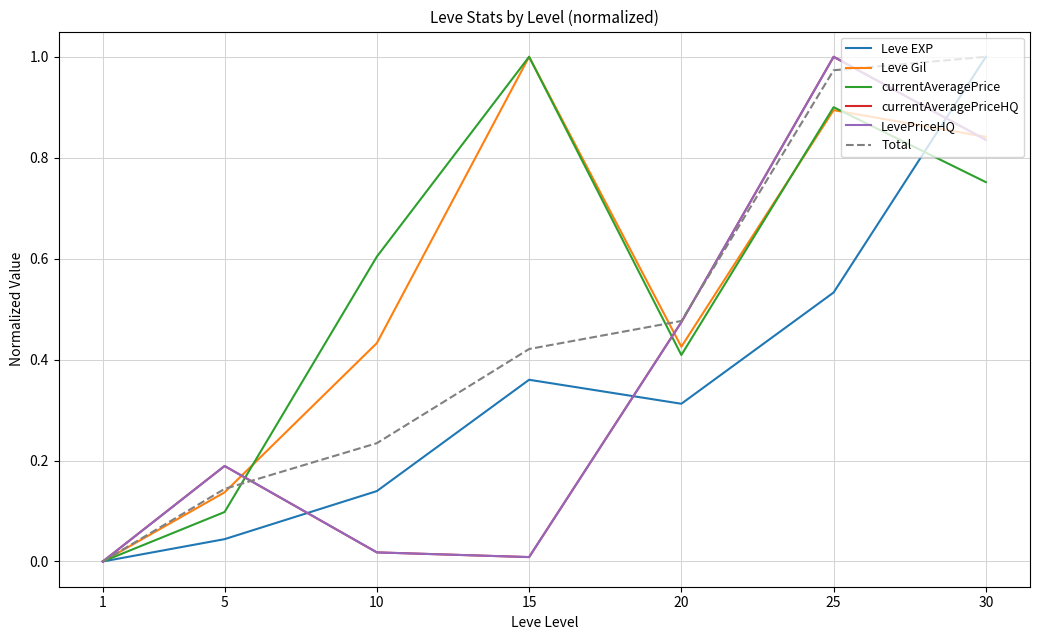

Does the chart have visible grid lines?

Yes